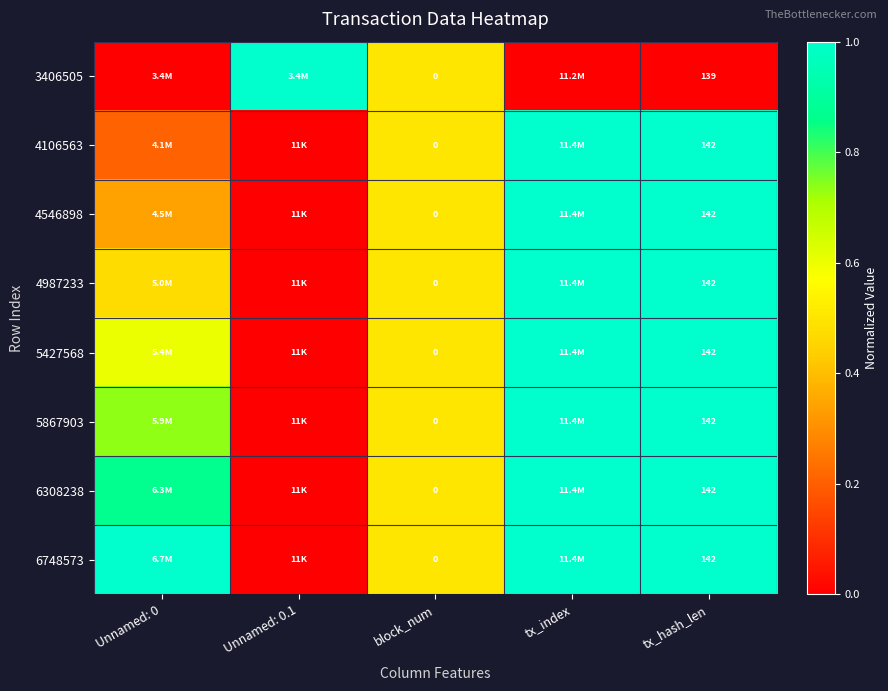

How many values in 5427568 are above zero?

4